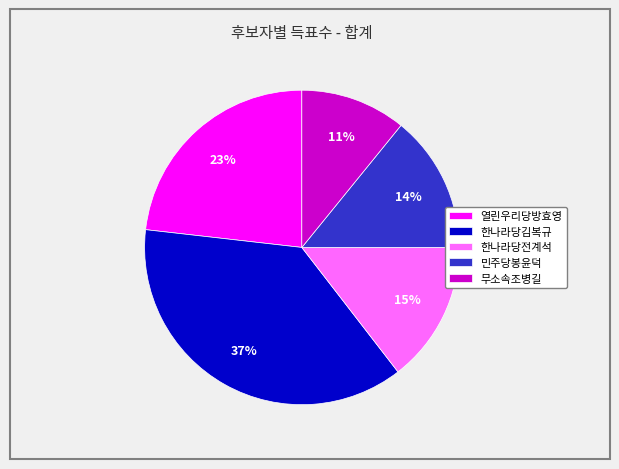

Count the number of slices in the pie.

5